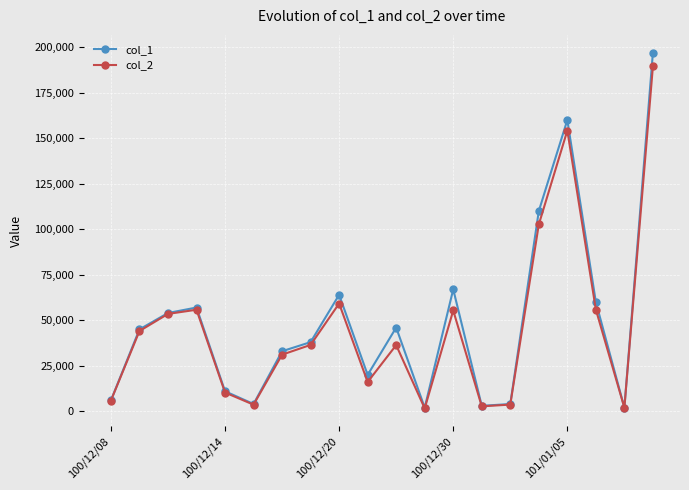

At how many categories does at least one series exceed 90710?

3